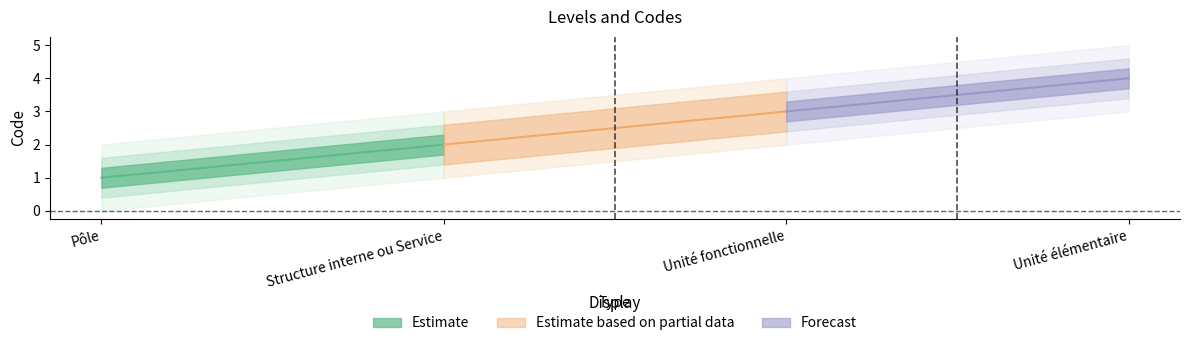

What is the average value?

2